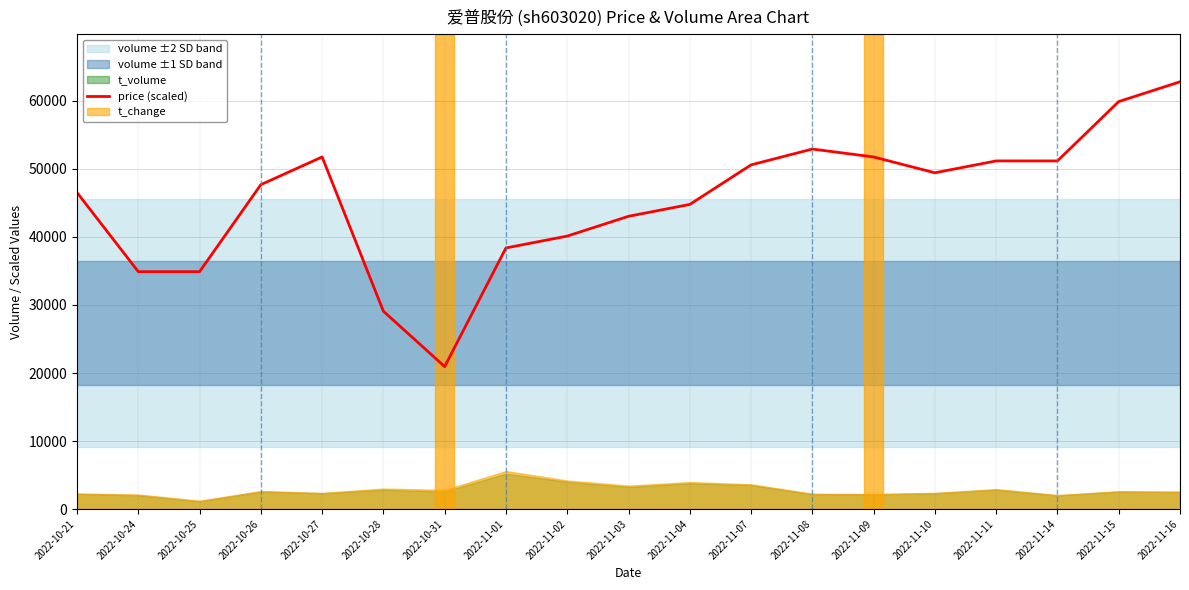

Is it true that the value at 2022-11-15 is 59906.9?

True